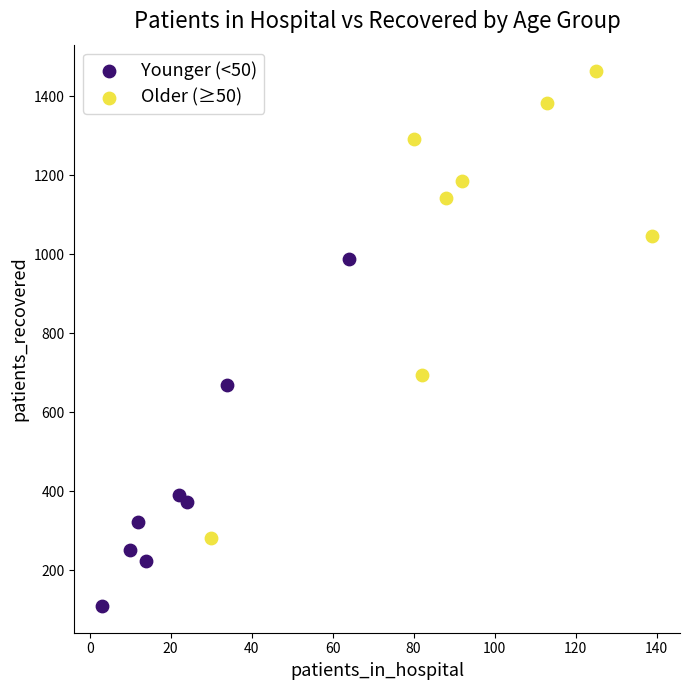

Which series contains the highest Y value?

Older (≥50)